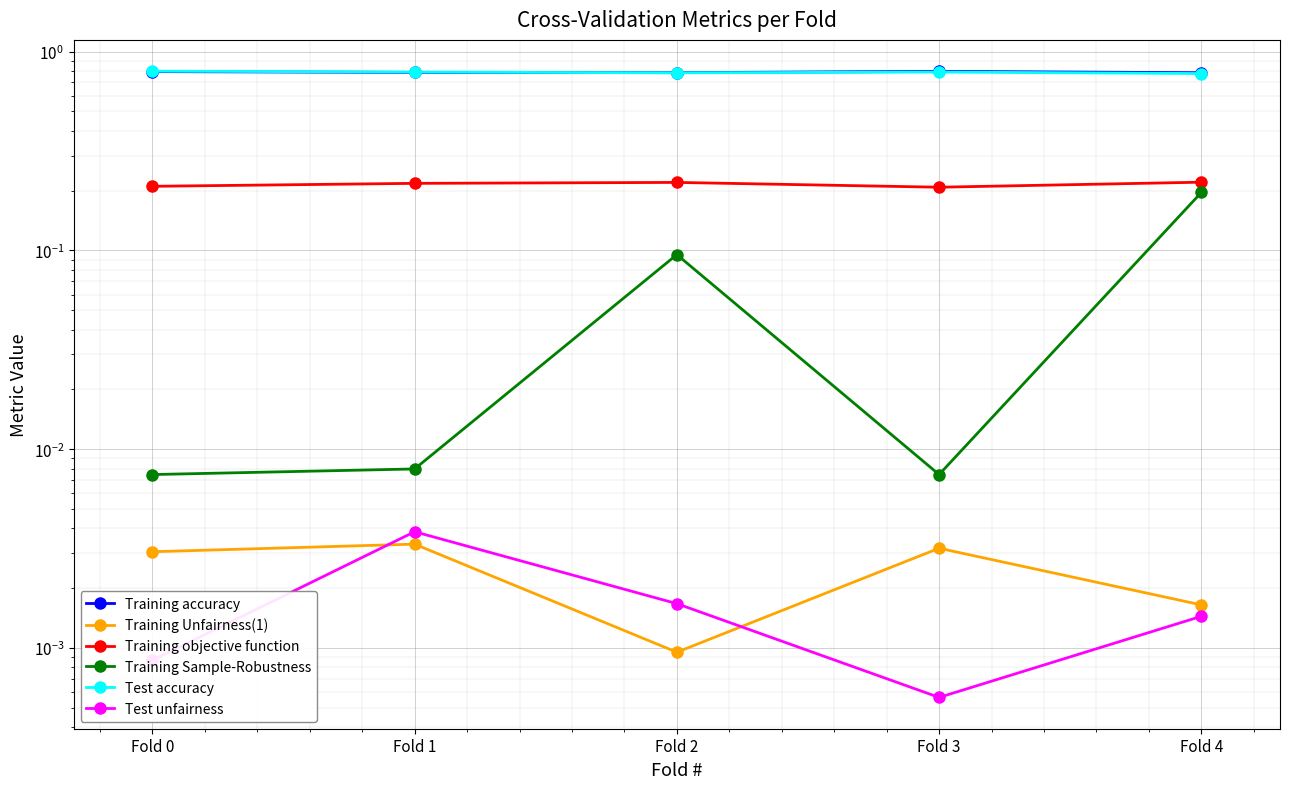

Where do Training accuracy and Test accuracy first cross each other?

Fold 1 and Fold 2